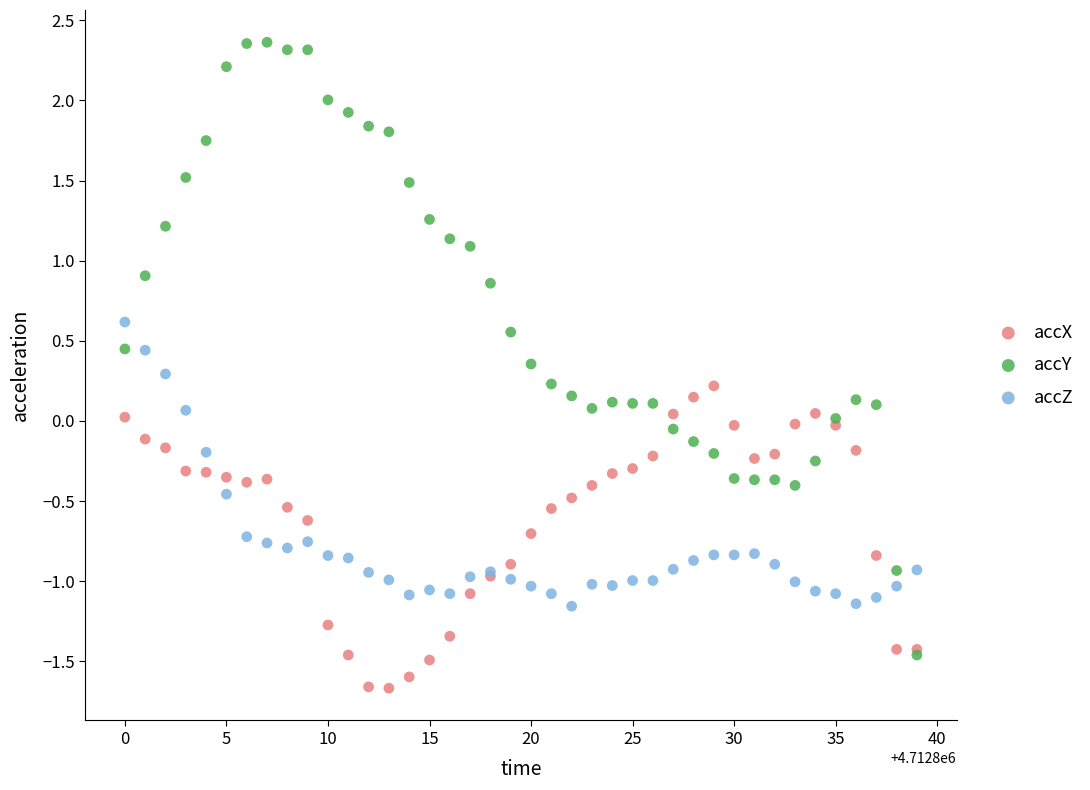

What are all the series names shown in the legend?

accX, accY, accZ